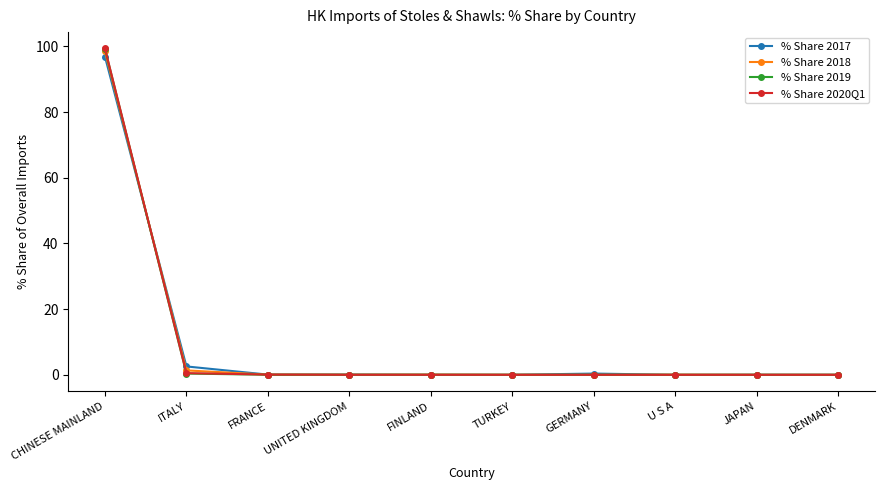

What is the label of the 8th point from the right?

FRANCE